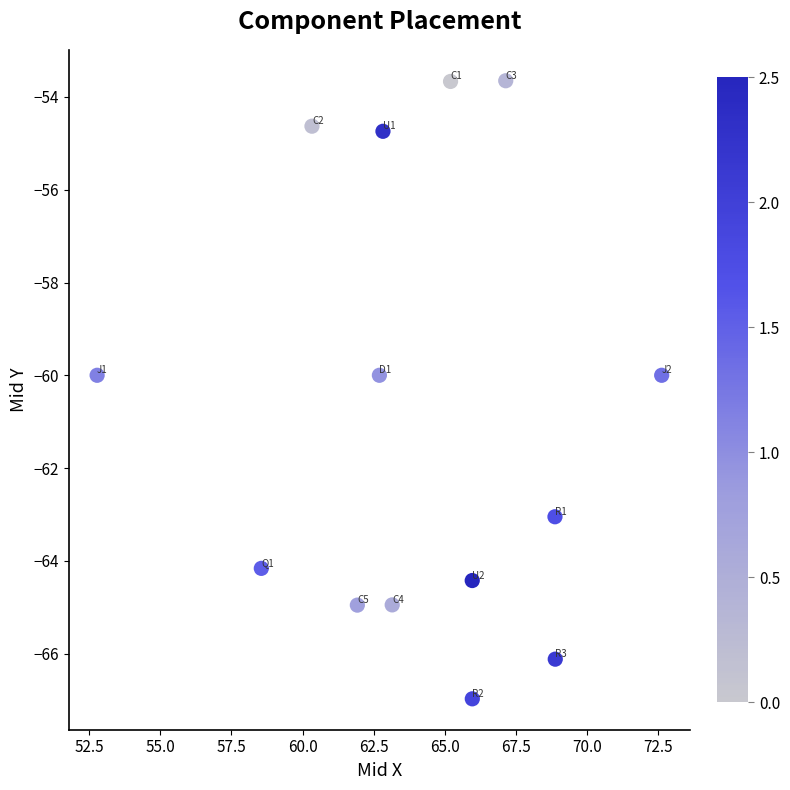

What is the range of X values (max minus min)?

19.8